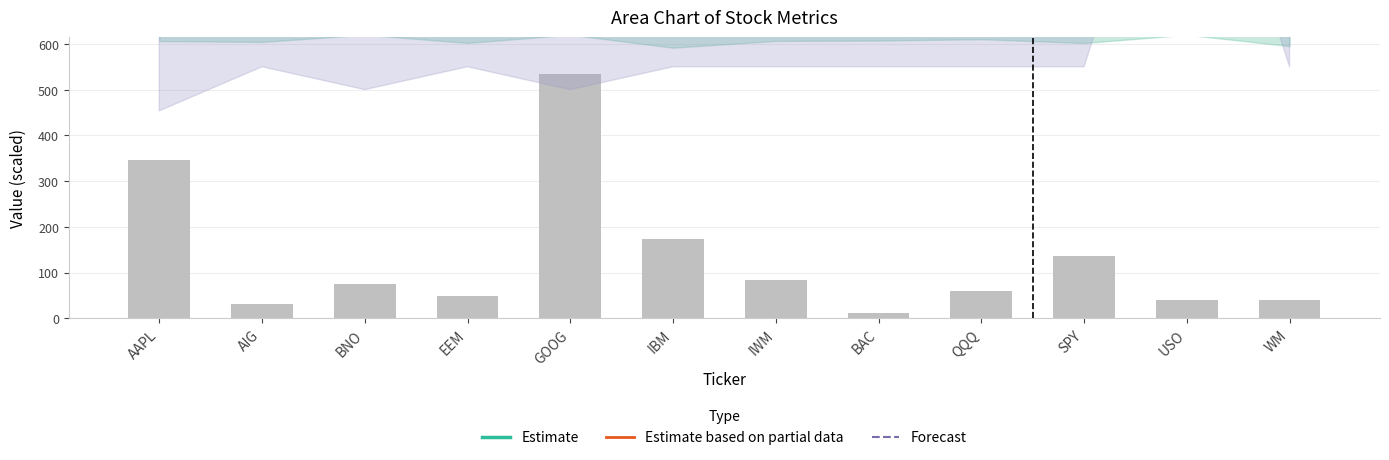

How many values in the Forecast series exceed 750?

1